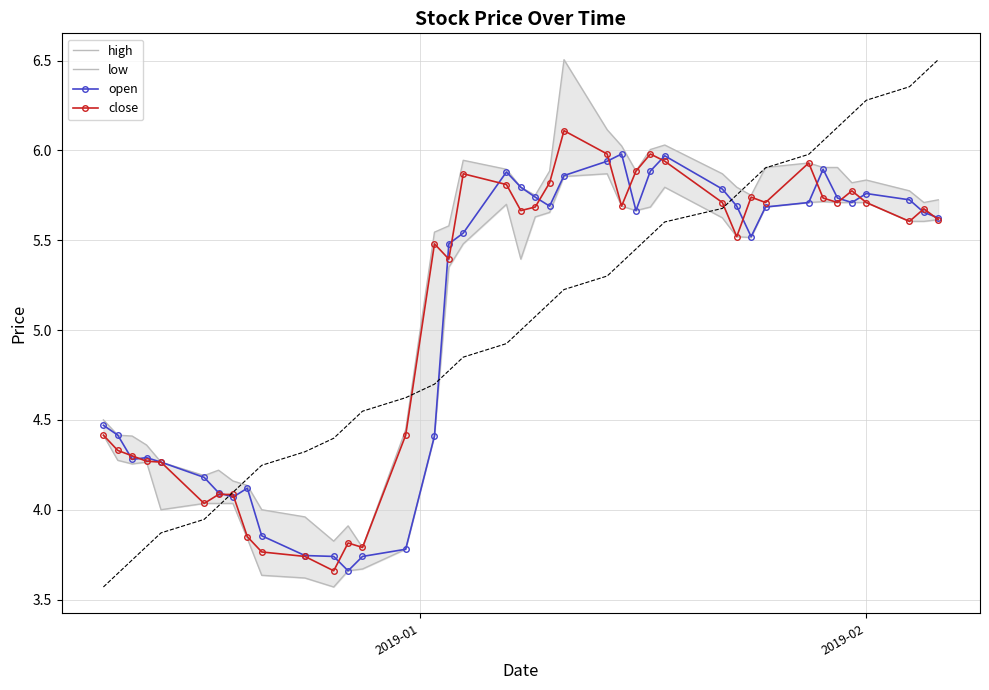

How many lines are shown in the chart?

4